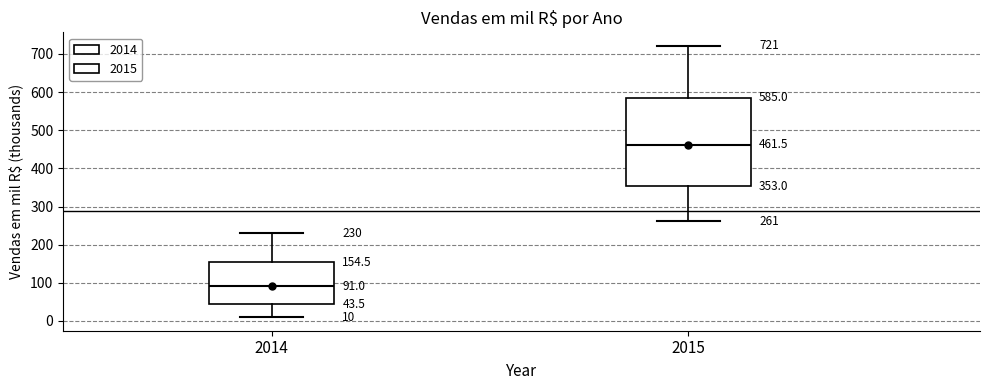

Which box has the highest median line?

2015